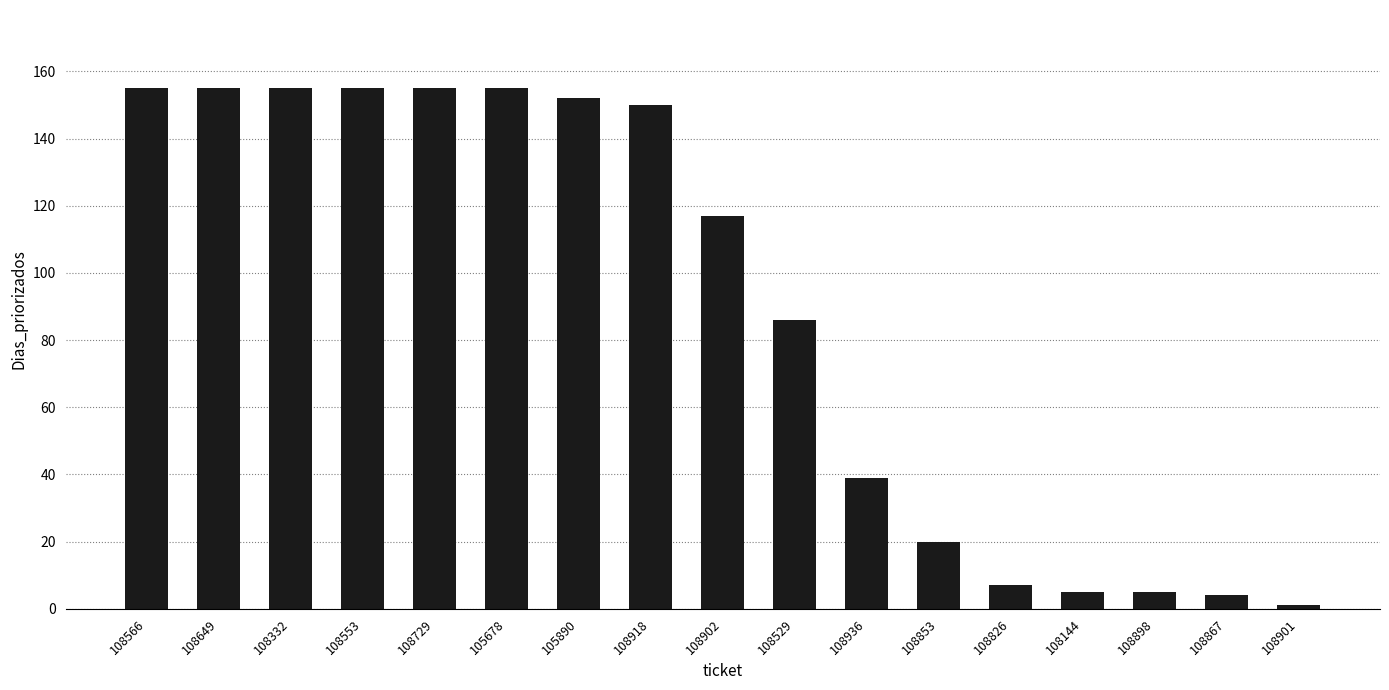

Is it true that the value at 108332 is 241?

False